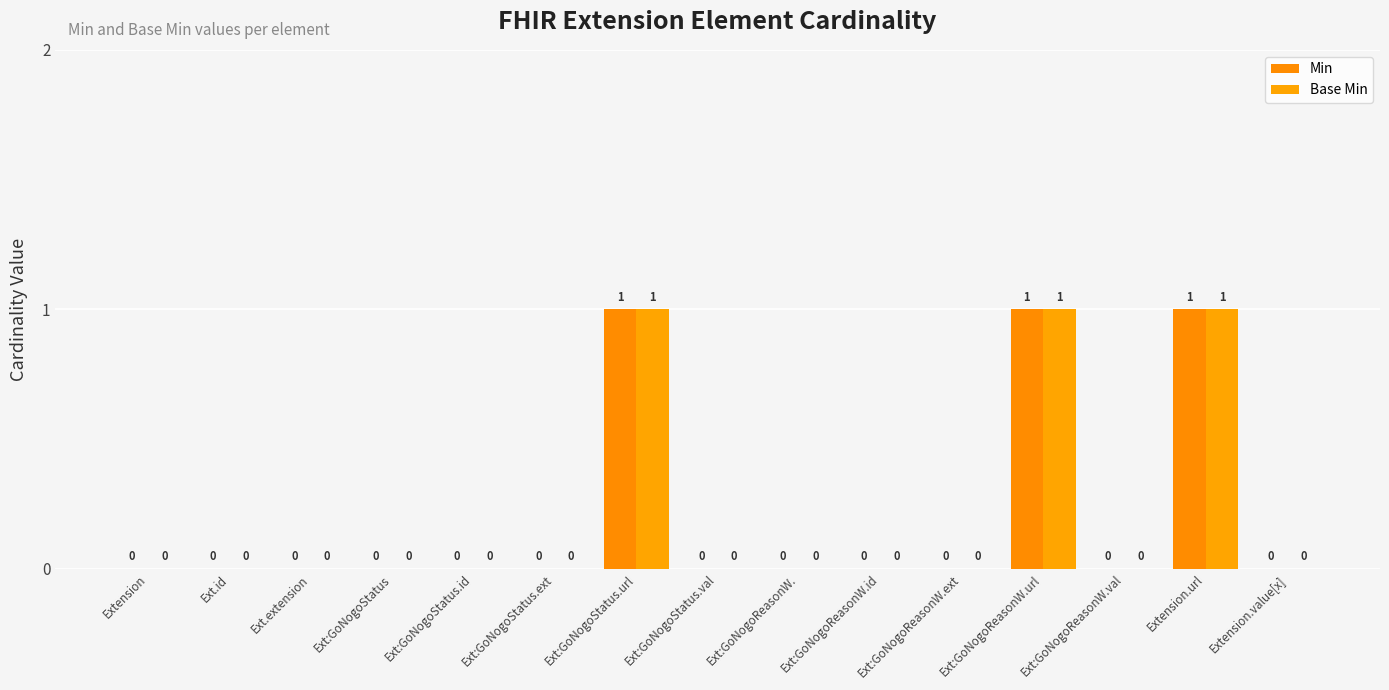

Are the bars grouped side by side (vs. stacked)?

Yes